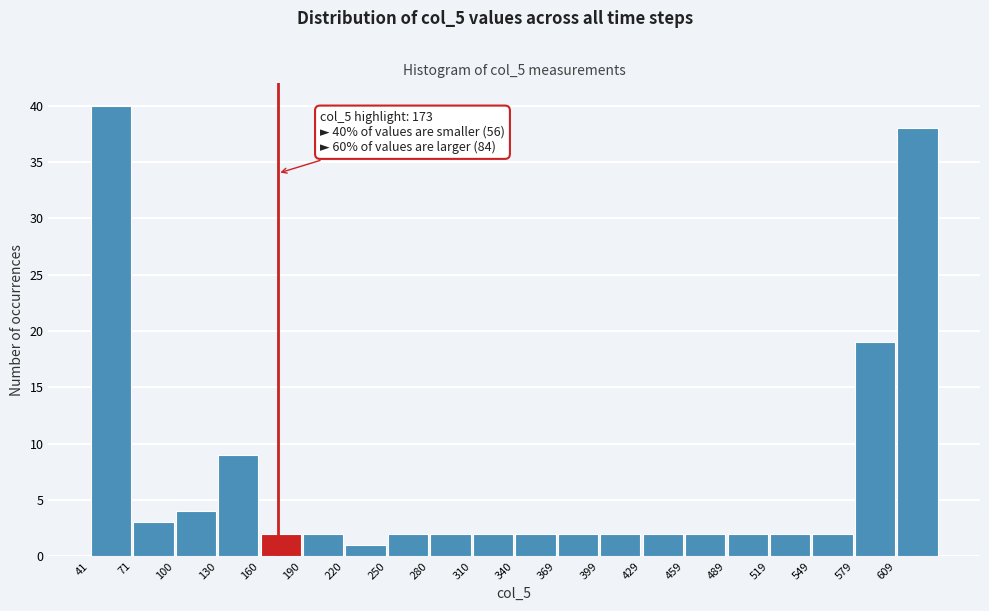

Over which range of the x-axis is the bar tallest?

40 to 70